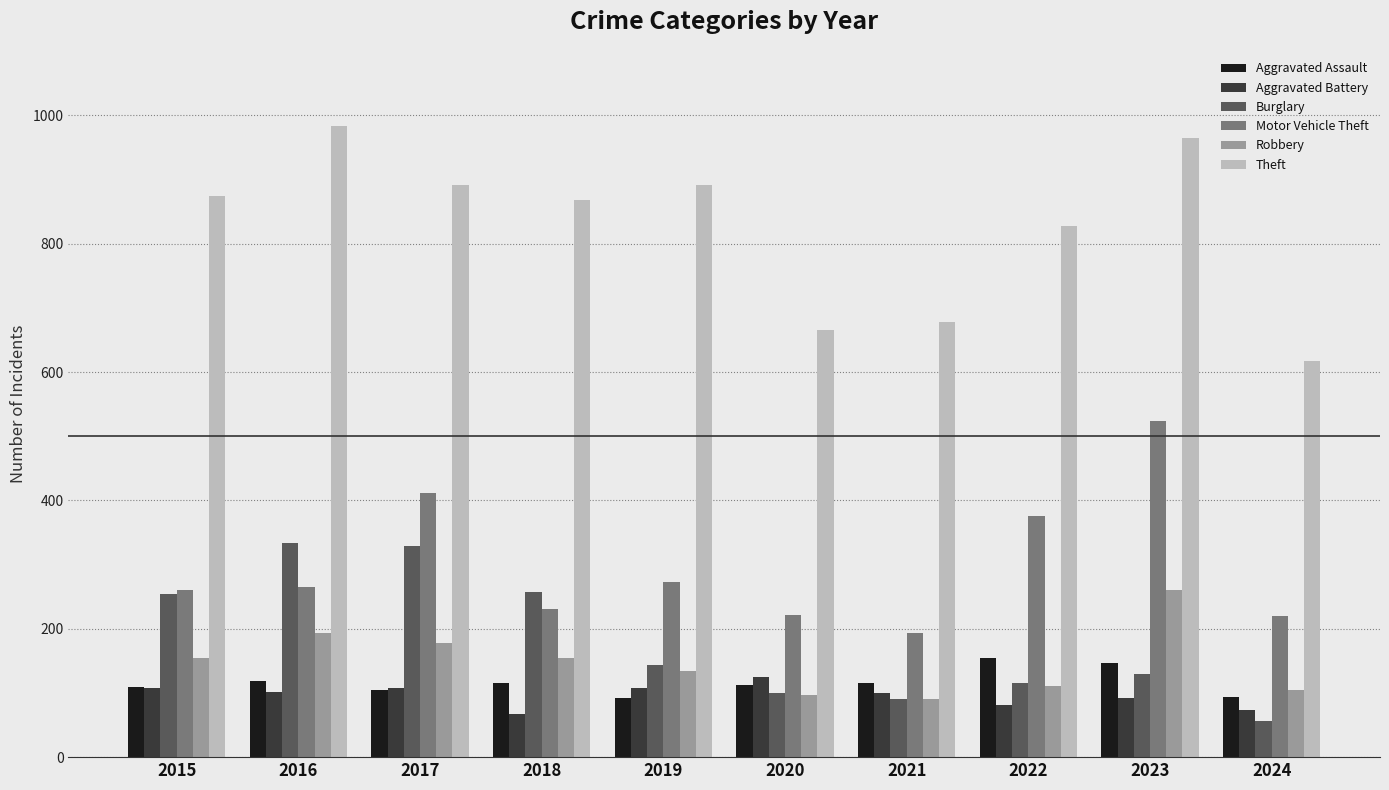

What is the lowest value of the Theft series?

618